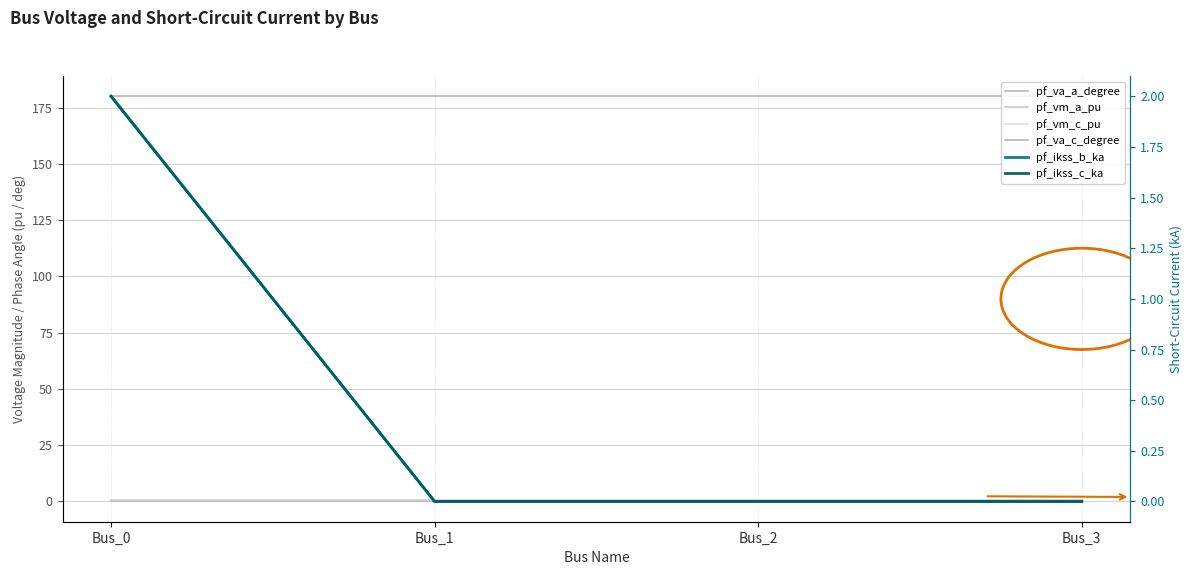

Which series ends up on top after the final intersection of pf_vm_c_pu and pf_ikss_b_ka?

pf_vm_c_pu